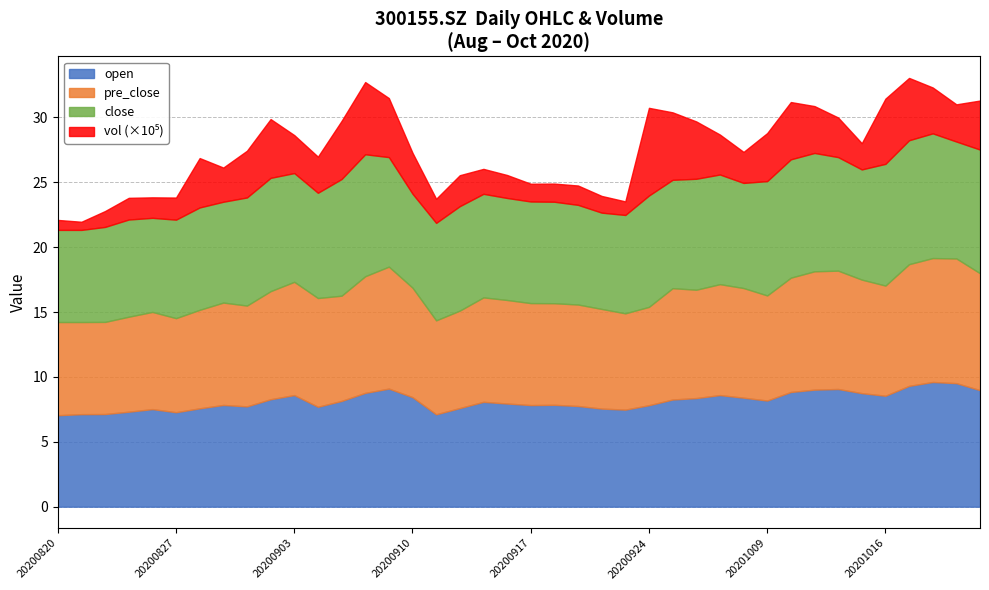

List the labels in order of open value, smallest first.

20200820, 20200911, 20200821, 20200824, 20200827, 20200825, 20200923, 20200826, 20200922, 20200828, 20200914, 20200904, 20200901, 20200921, 20200924, 20200917, 20200831, 20200918, 20200916, 20200915, 20200907, 20201009, 20200925, 20200902, 20200928, 20200930, 20200910, 20201016, 20200903, 20200929, 20201015, 20200908, 20201012, 20201022, 20201013, 20201014, 20200909, 20201019, 20201021, 20201020